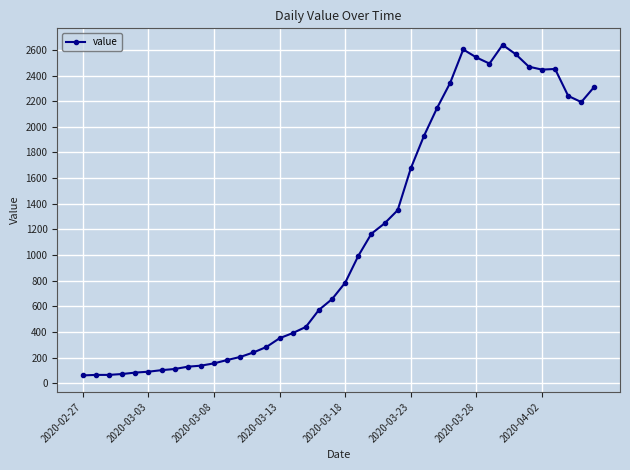

What is the value of the 14th point from the left?

241